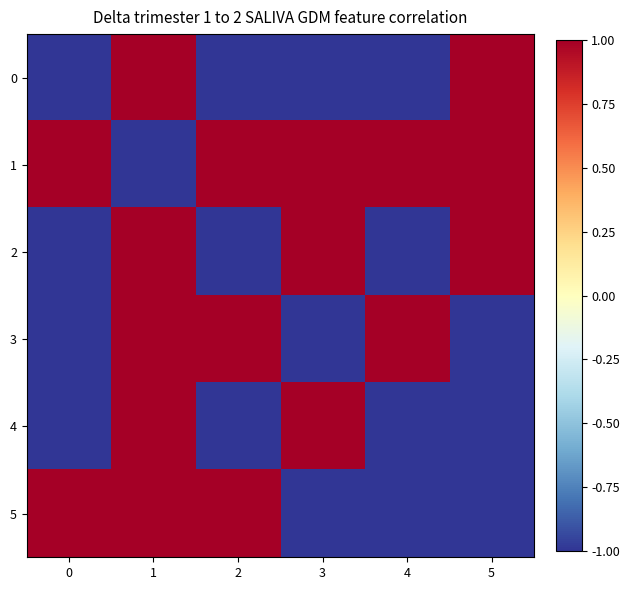

What is the greatest value displayed?

1